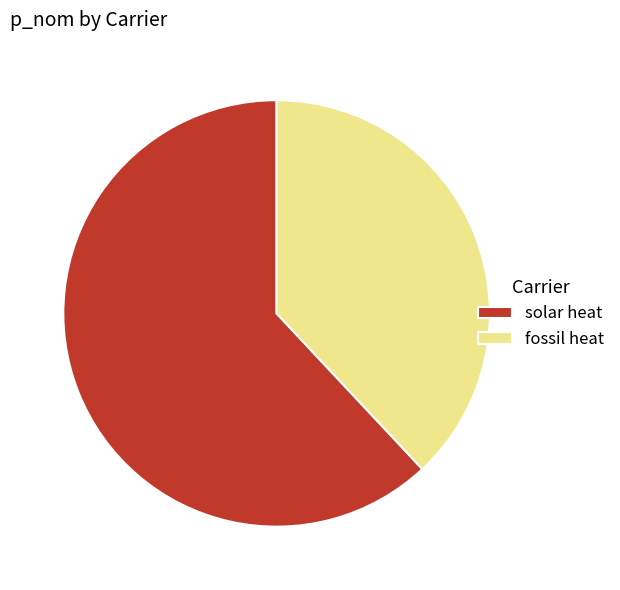

Combined, do solar heat and fossil heat account for over 50%?

Yes